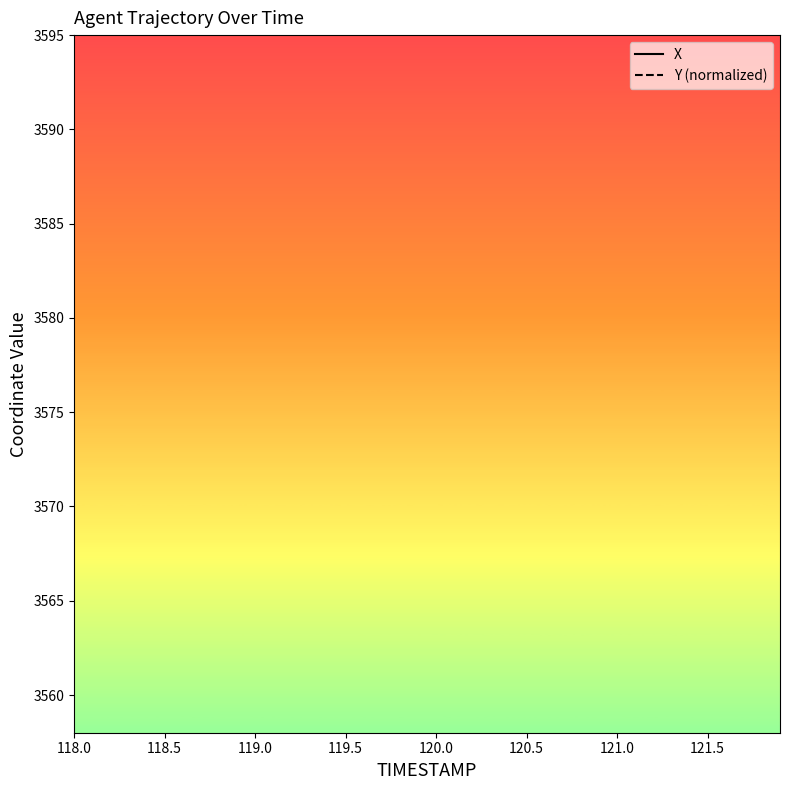

Which has a higher value, 35 or 119.0?

119.0